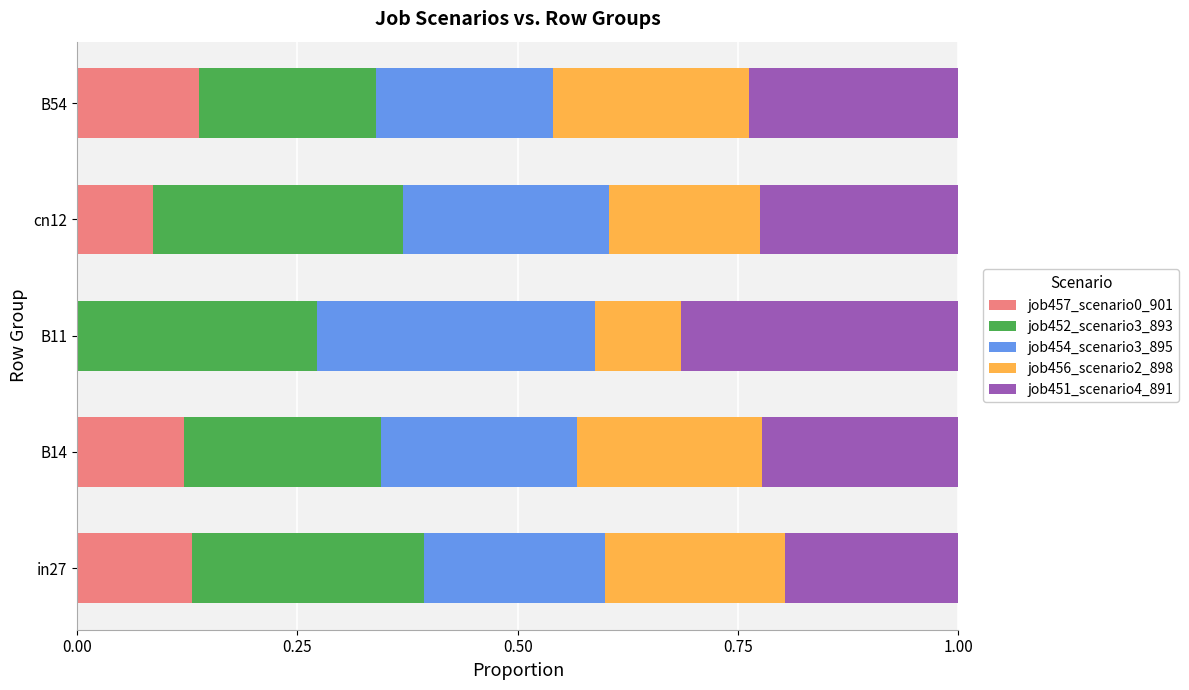

What is the total value across all series at B54?

1.0